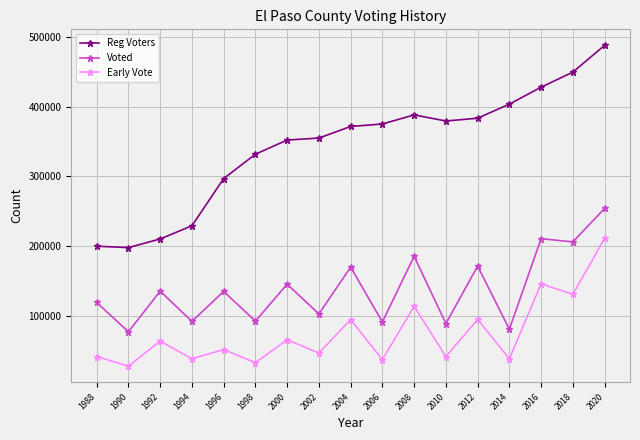

List the series in order of their overall mean, highest first.

Reg Voters, Voted, Early Vote